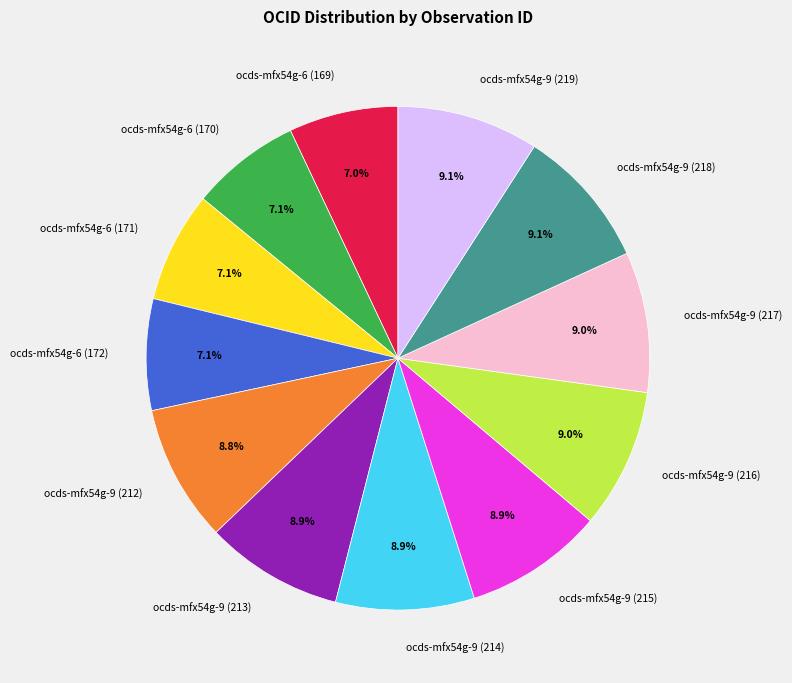

What is the ratio of the value at ocds-mfx54g-9 (214) to the value at ocds-mfx54g-9 (218)?

1.0